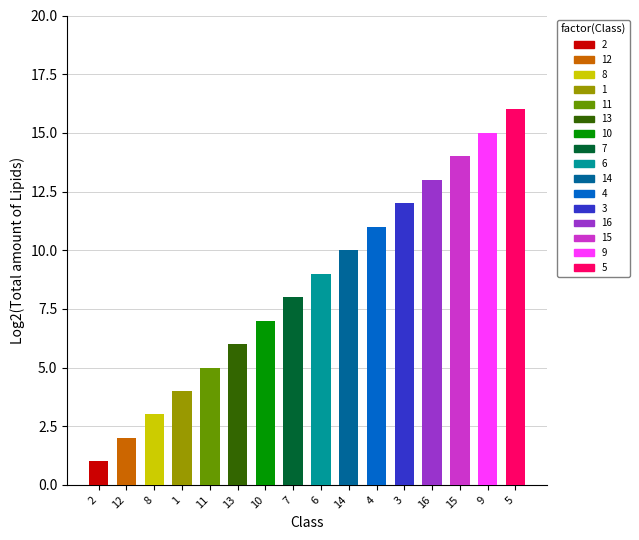

Rank the categories by value from lowest to highest.

2, 12, 8, 1, 11, 13, 10, 7, 6, 14, 4, 3, 16, 15, 9, 5